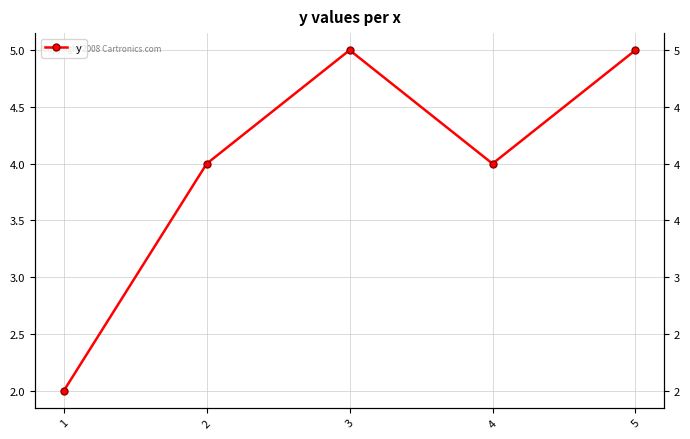

What is the sum of all values?

20